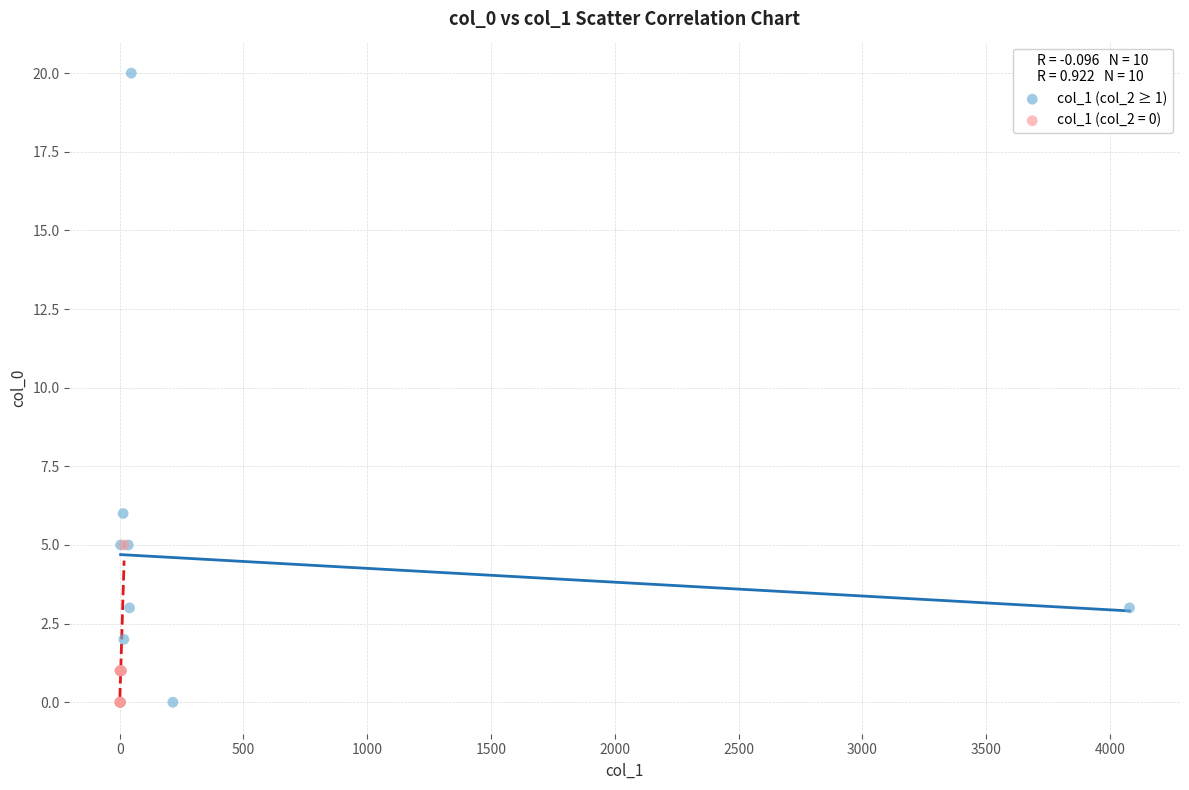

Which series has the largest Y range (max minus min)?

col_1 (col_2 ≥ 1)